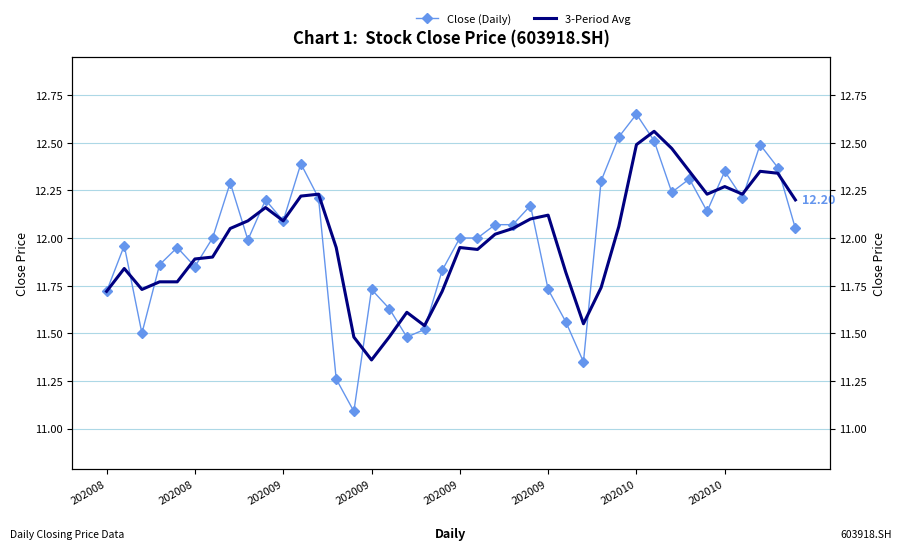

Which series has the widest spread of values?

Close (Daily)